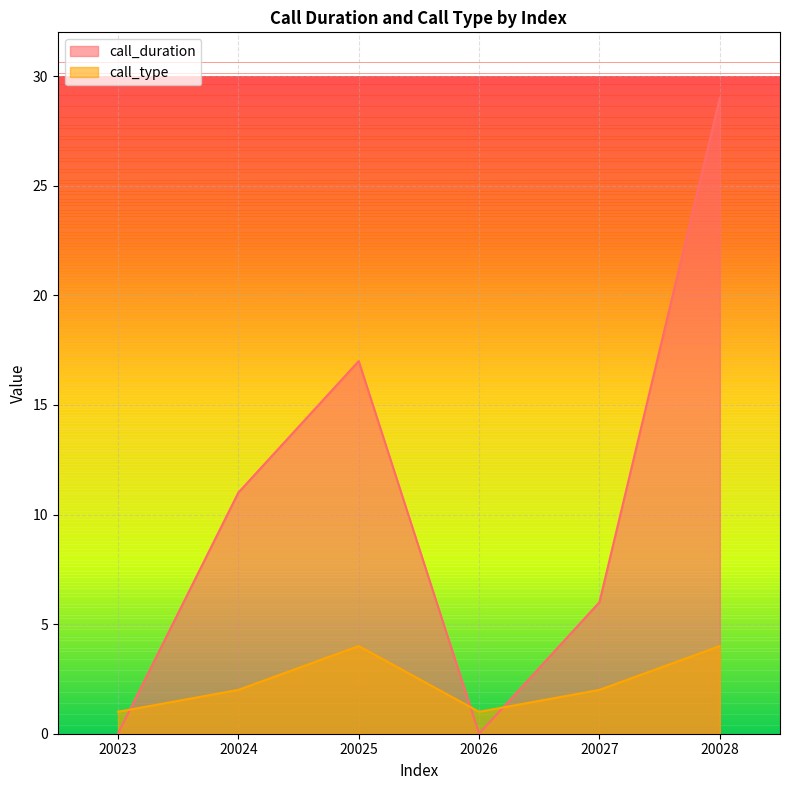

What is the difference between the highest and lowest values at 20028?

25